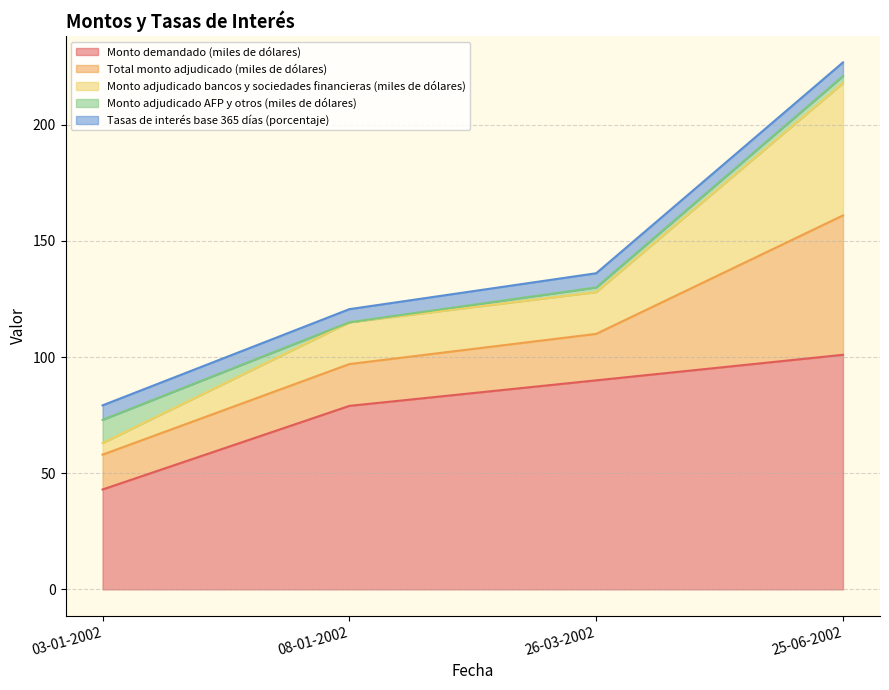

At which category does Monto adjudicado AFP y otros (miles de dólares) reach its first local valley?

08-01-2002